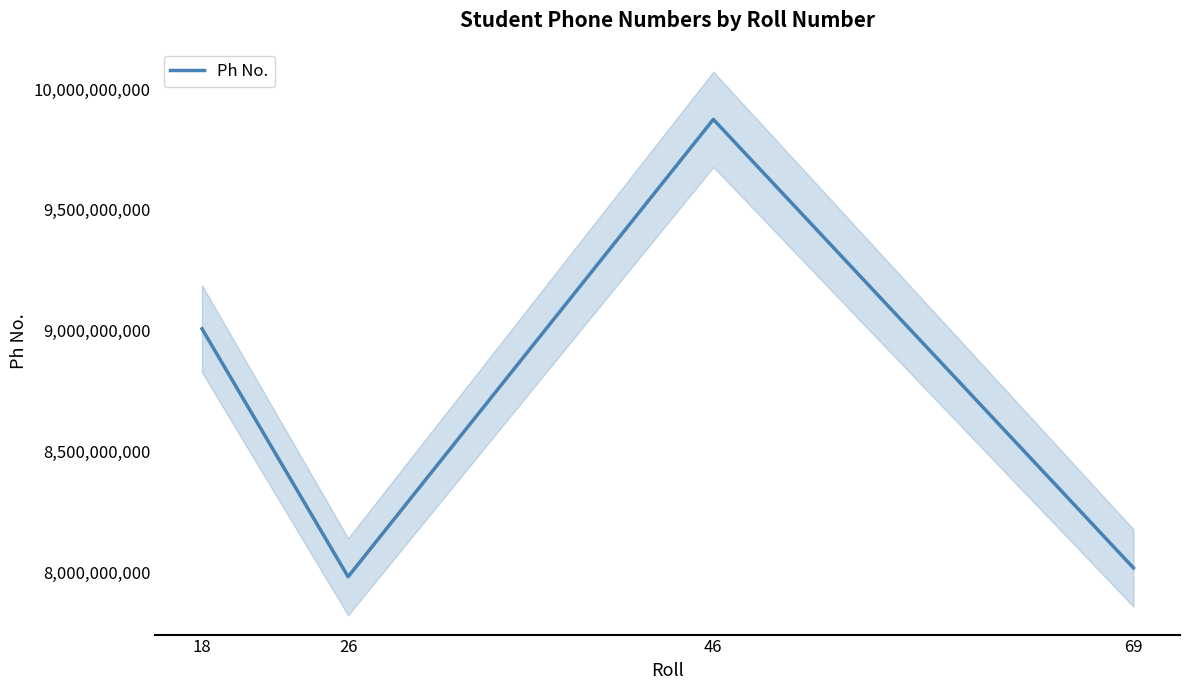

How many values are below 9007430707?

2